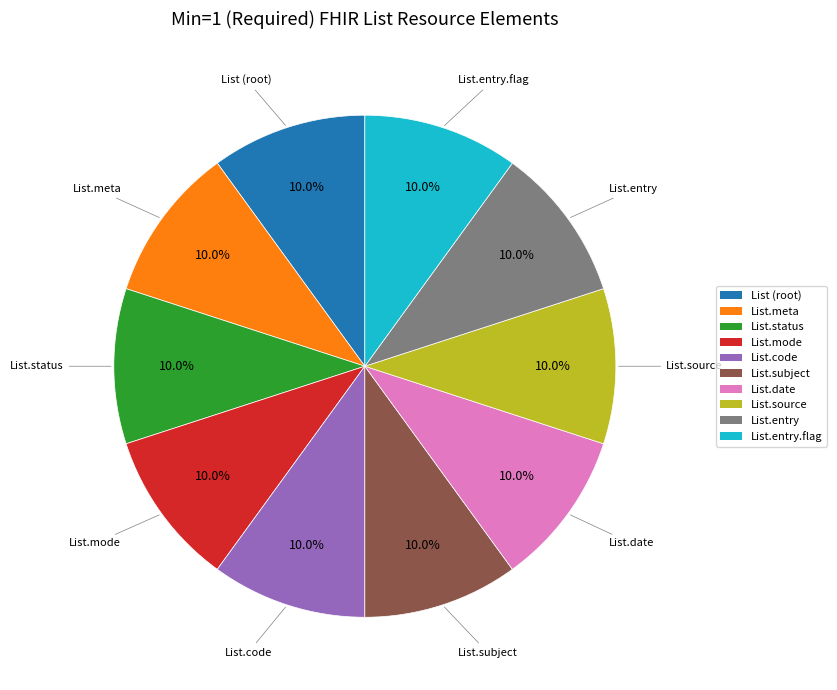

To the nearest percent, what is the average slice percentage?

10%